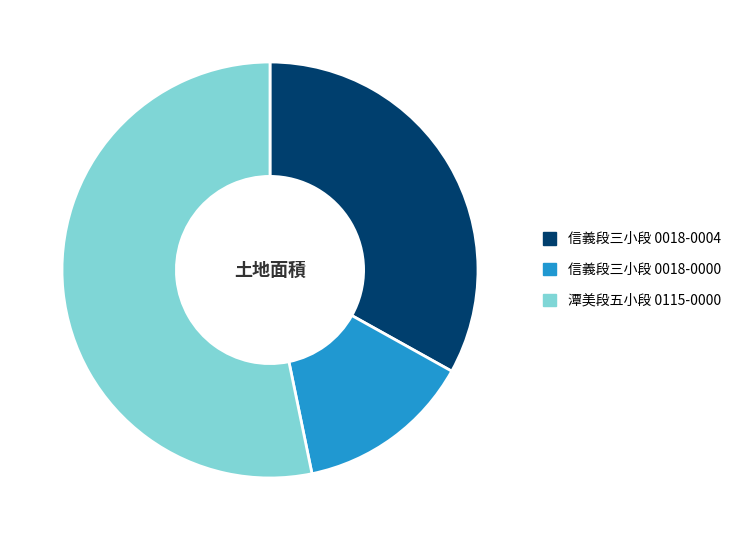

Which slice is the smallest?

信義段三小段 0018-0000